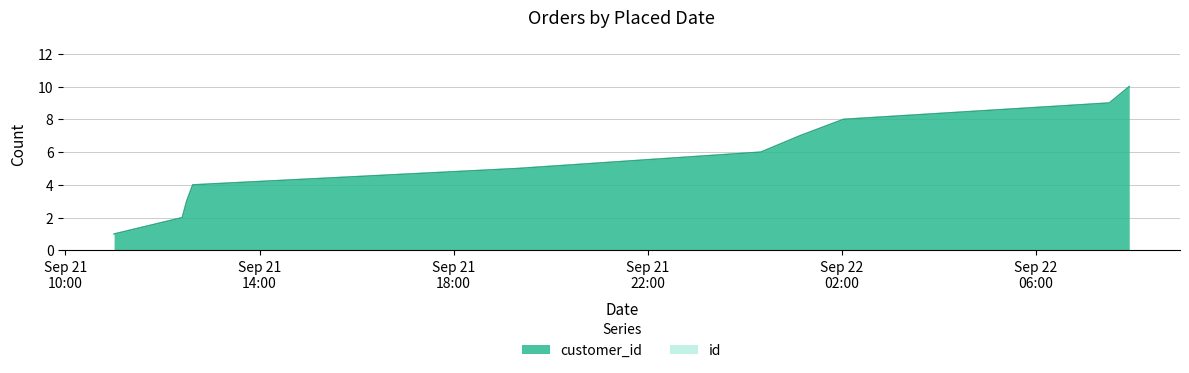

What is the average value of the customer_id series?

6